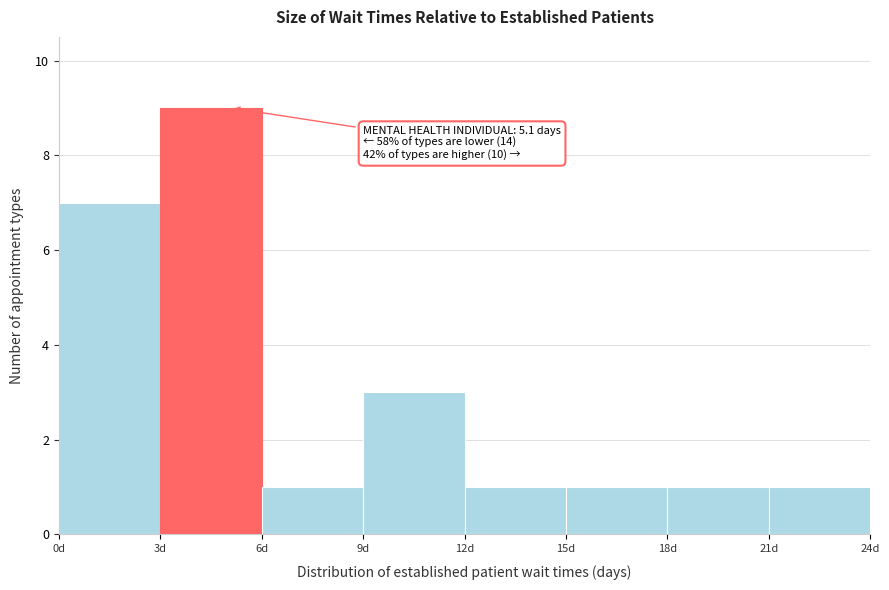

Which range on the x-axis has the tallest bar?

3 to 6